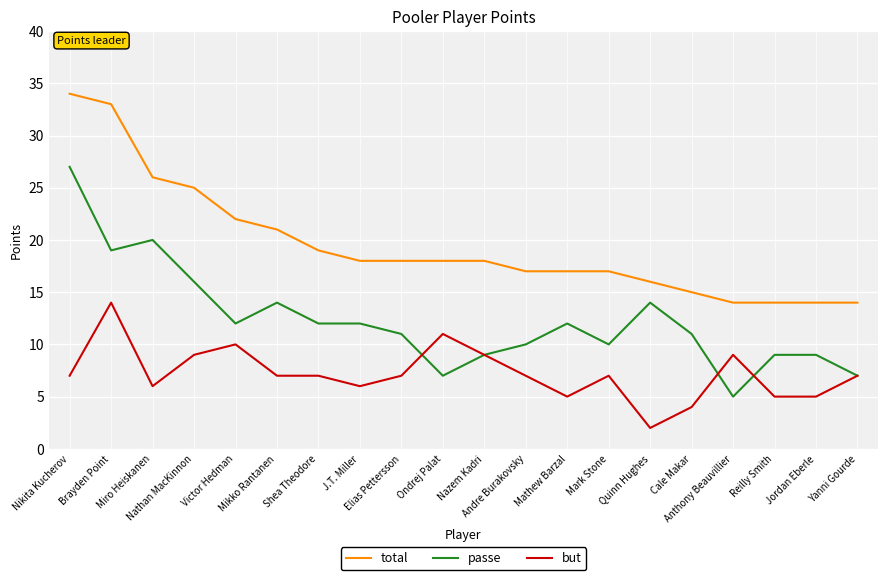

Which label corresponds to the largest value in the chart?

Nikita Kucherov